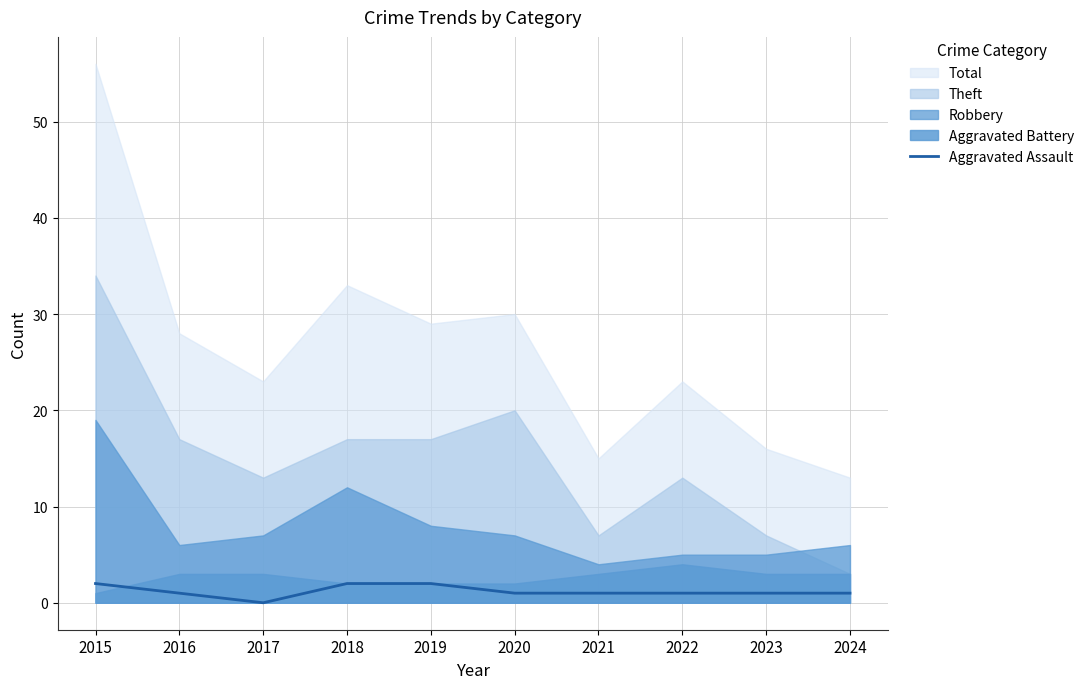

Count the number of values greater than 1.

3